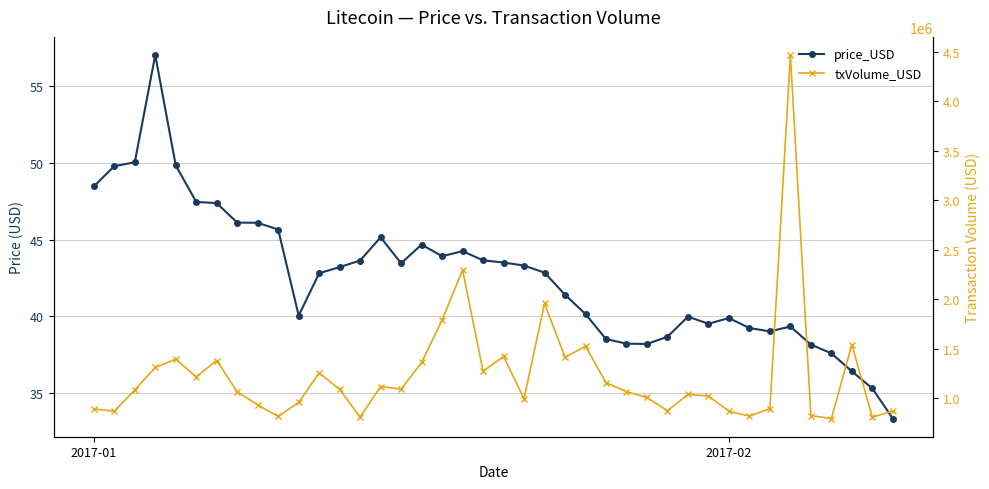

Reading left to right, what are all the values shown in this chart?

price_USD: 48.5	49.8	50.0	57.0	49.8	47.5	47.4	46.1	46.1	45.7	40.0	42.8	43.2	43.6	45.1	43.5	44.7	43.9	44.2	43.6	43.5	43.3	42.9	41.4	40.1	38.5	38.2	38.2	38.7	40.0	39.5	39.9	39.2	39.0	39.3	38.2	37.6	36.4	35.3	33.3
txVolume_USD: 891081.8	868327.7	1082959.9	1310176.7	1394181.9	1215669.6	1379822.9	1064481.2	932179.4	815444.7	956745.2	1255570.3	1087633.8	808190.9	1117417.9	1090981.7	1360283.5	1788399.2	2294770.5	1272149.8	1421351.0	993634.6	1956030.0	1413841.4	1524540.0	1156016.6	1065685.9	1006978.0	871989.9	1038619.3	1021072.4	868303.6	818842.5	894902.4	4464788.2	824800.0	794082.7	1540826.5	807555.6	870360.7